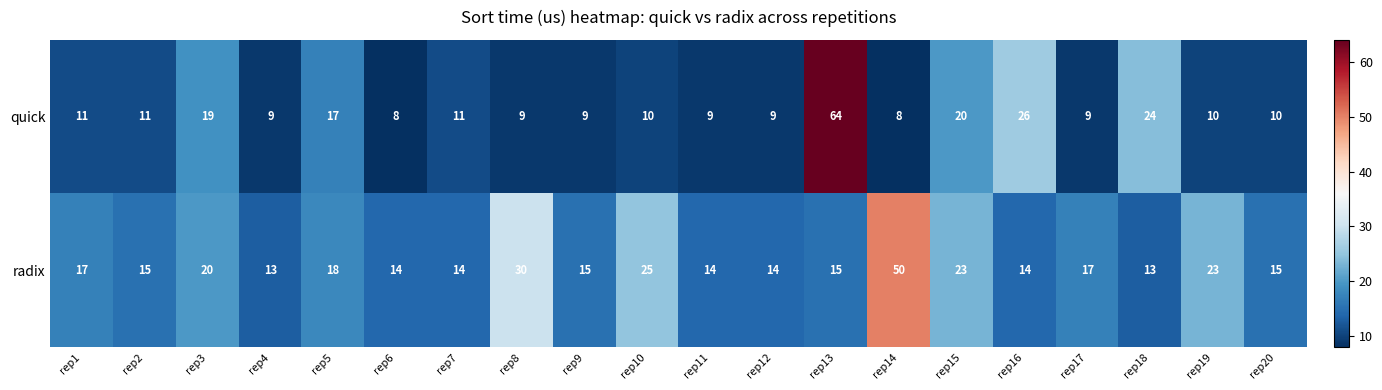

What is the difference between the highest and lowest values at rep20?

5